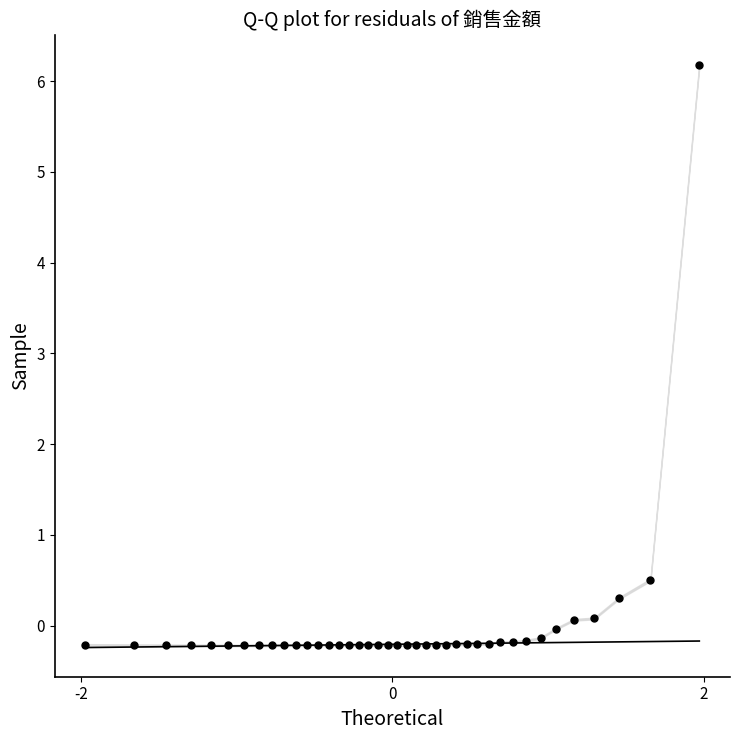

What Y value in the scatter plot is closest to 2?

0.5